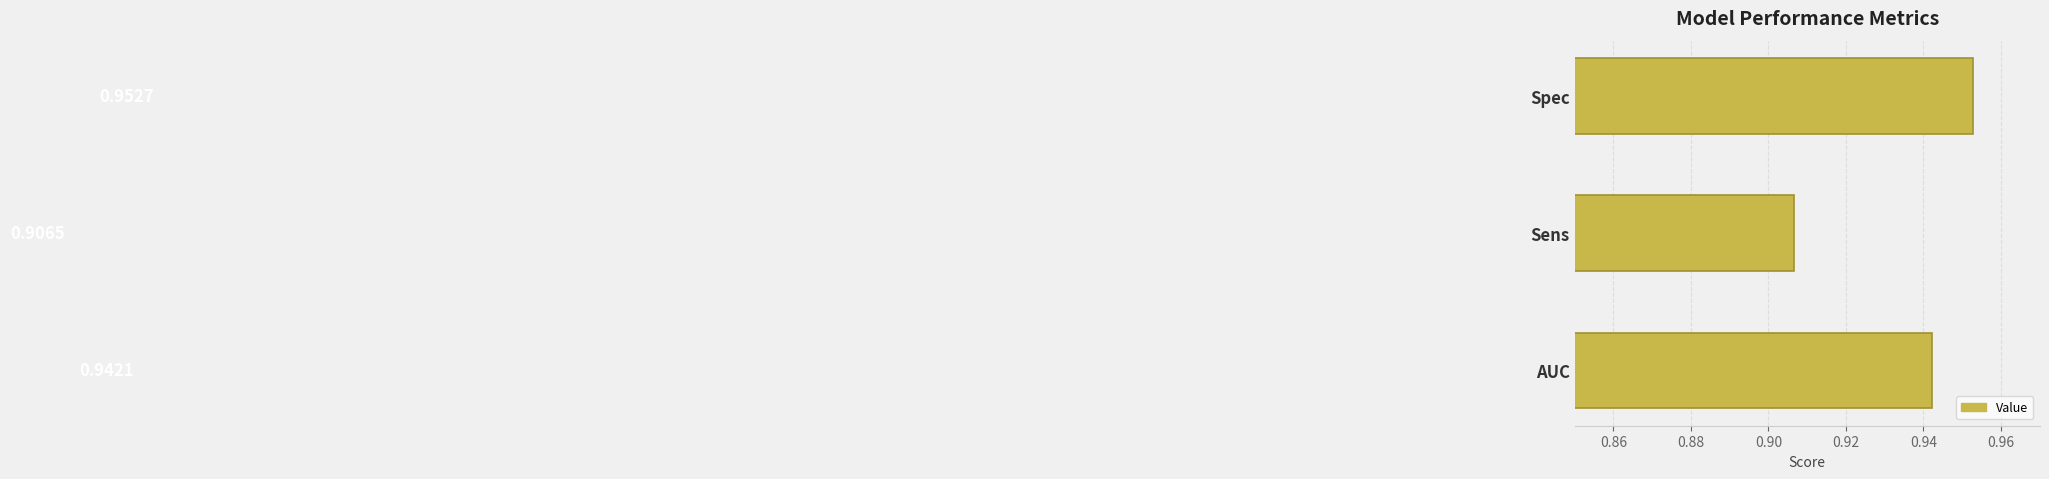

At which label is the value closest to 0?

Sens